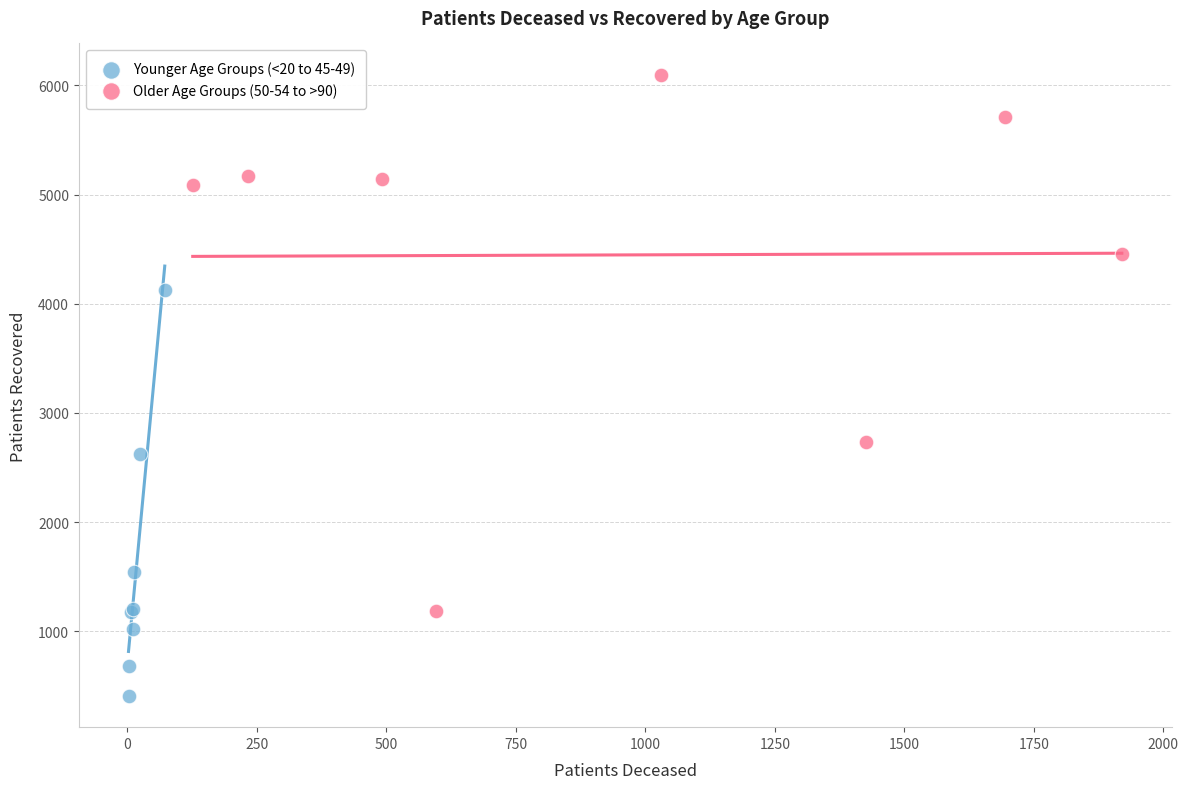

Which series contains the highest Y value?

Older Age Groups (50-54 to >90)